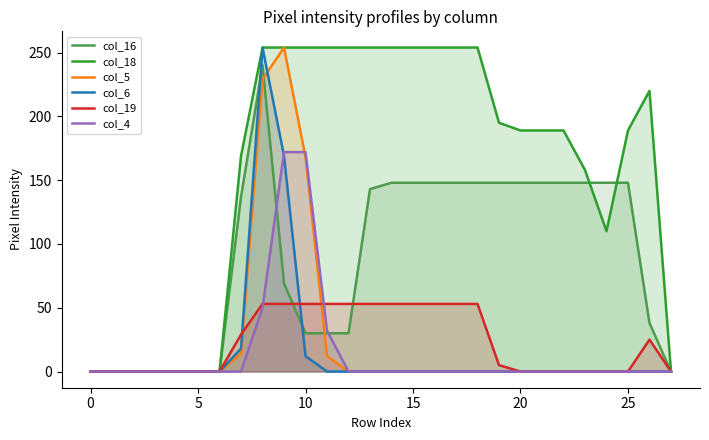

Does the chart have visible grid lines?

No